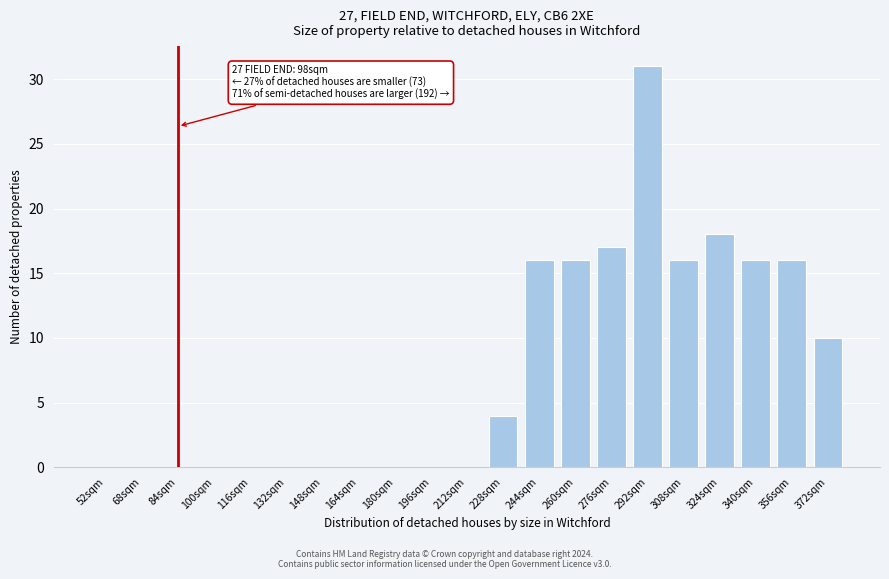

Reading left to right, extract all data points from this chart.

52sqm=0	68sqm=0	84sqm=0	100sqm=0	116sqm=0	132sqm=0	148sqm=0	164sqm=0	180sqm=0	196sqm=0	212sqm=0	228sqm=4	244sqm=16	260sqm=16	276sqm=17	292sqm=31	308sqm=16	324sqm=18	340sqm=16	356sqm=16	372sqm=10